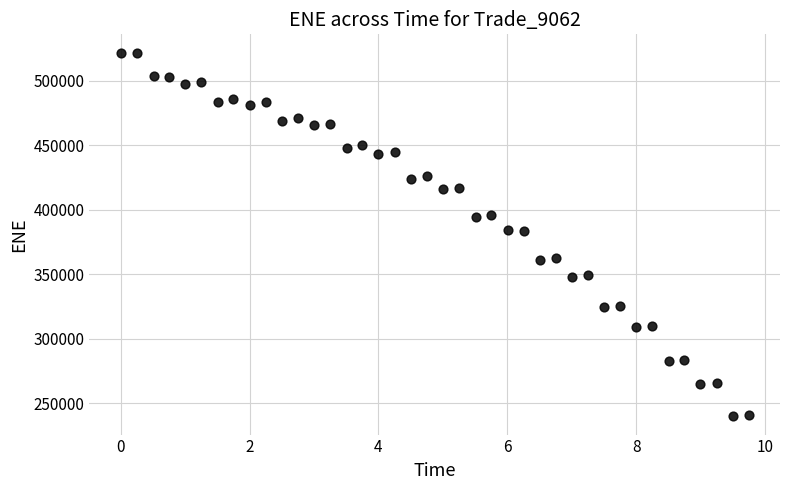

What is the range of Y values (max minus min)?

282151